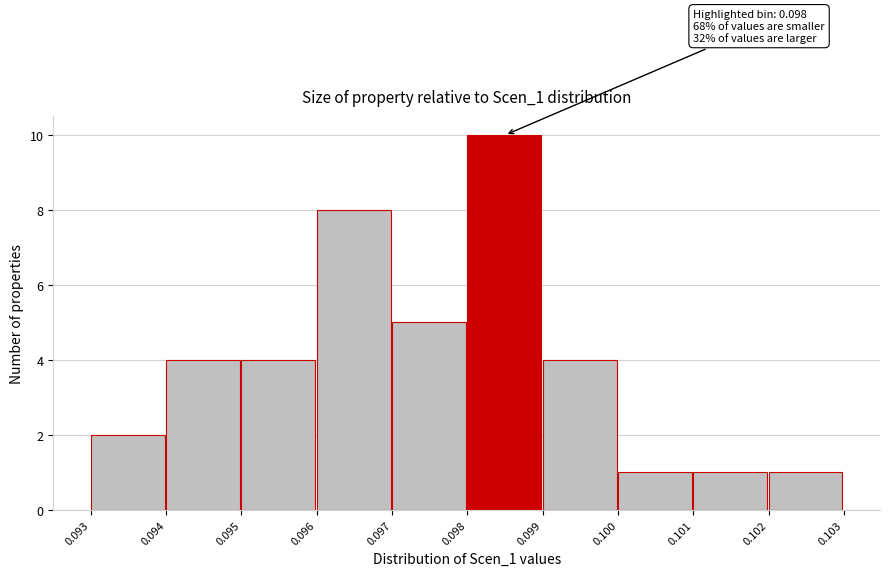

Reading left to right, what are all the values shown in this chart?

0.093=2	0.094=4	0.095=4	0.096=8	0.097=5	0.098=10	0.099=4	0.100=1	0.101=1	0.102=1